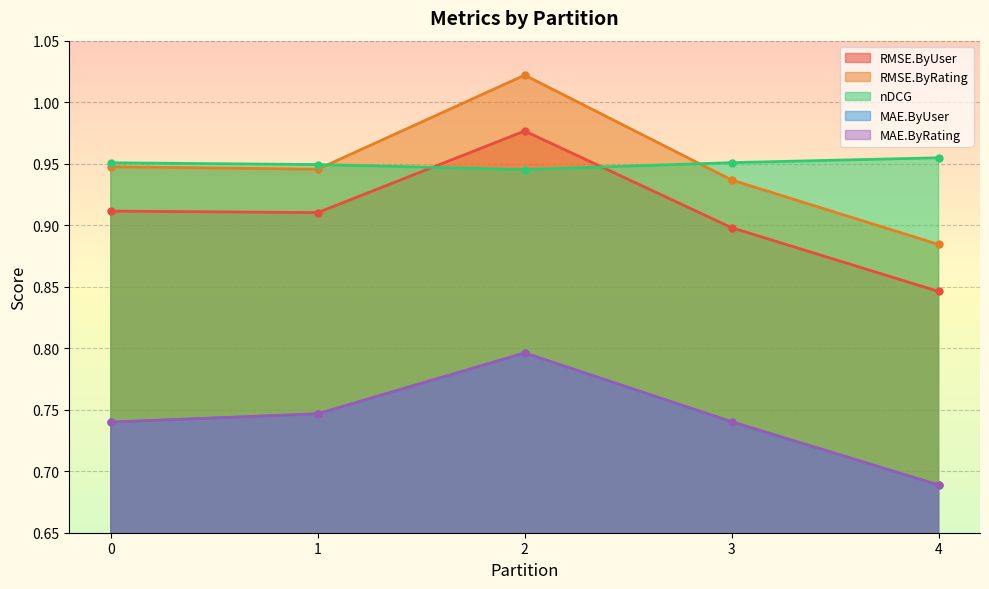

What position from the left is 1?

2